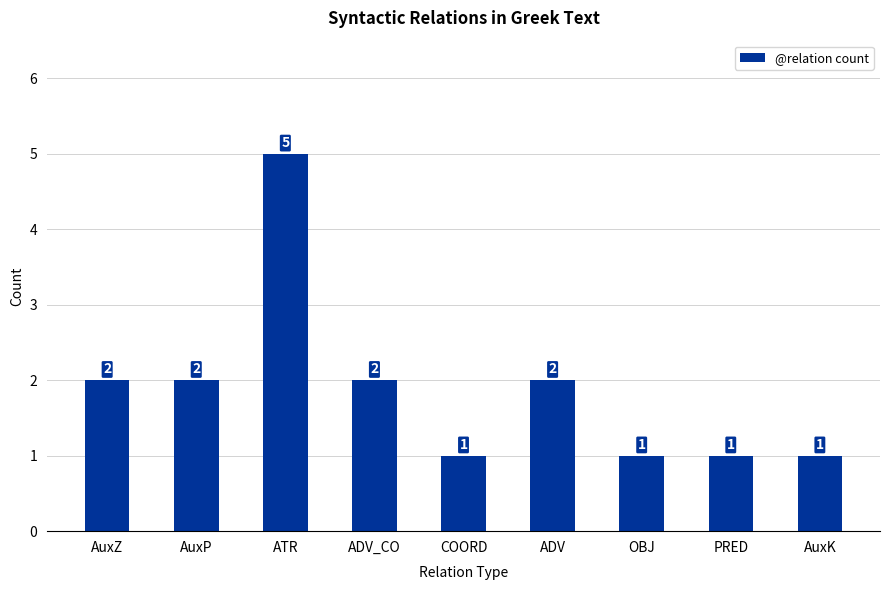

What is the label of the 6th bar from the right?

ADV_CO